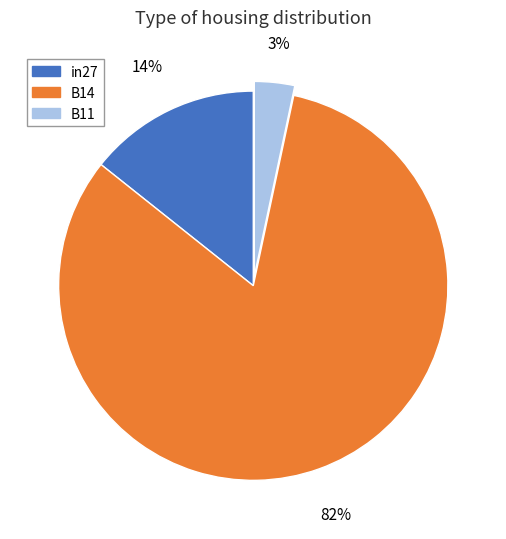

True or false: in27 accounts for 7% of the total.

False